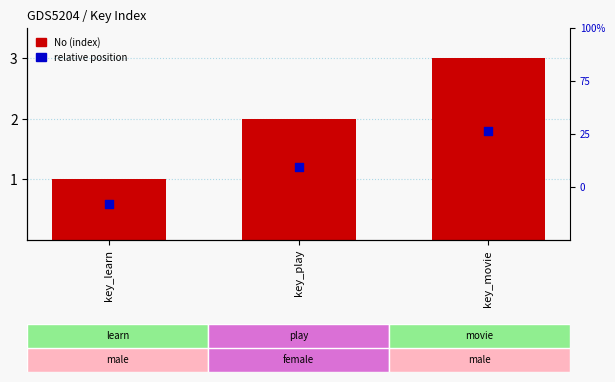

Which series has the largest total across all categories?

No (index)